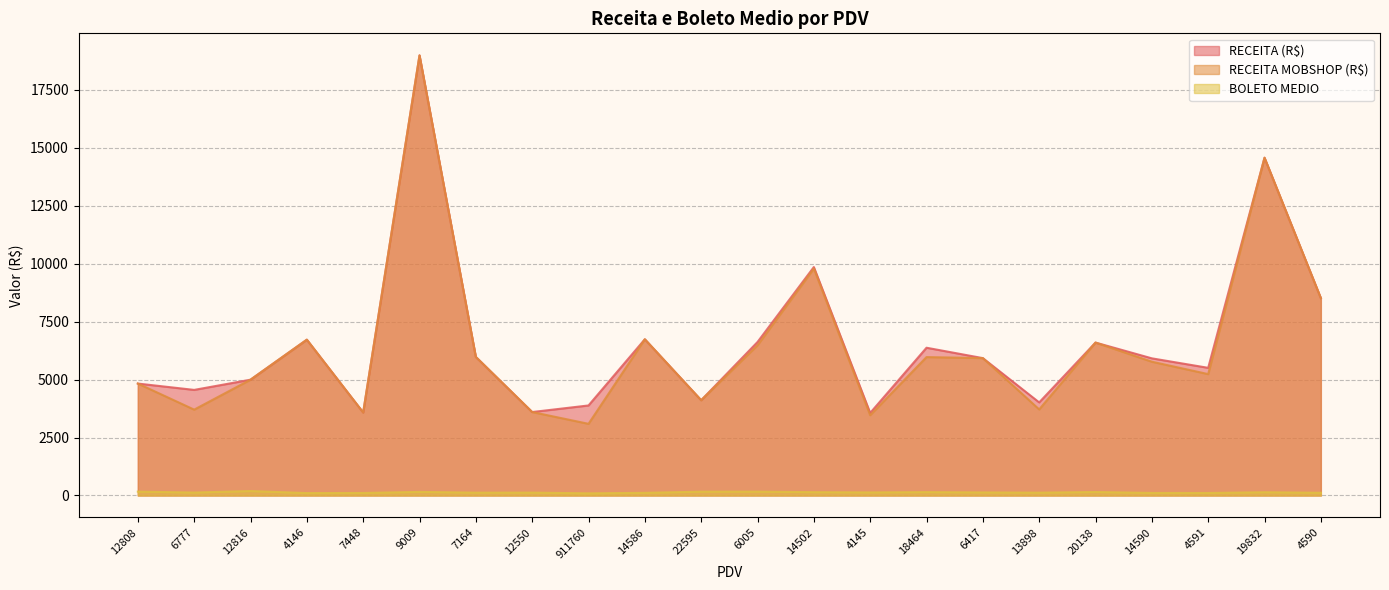

Count the number of data series in this chart.

3